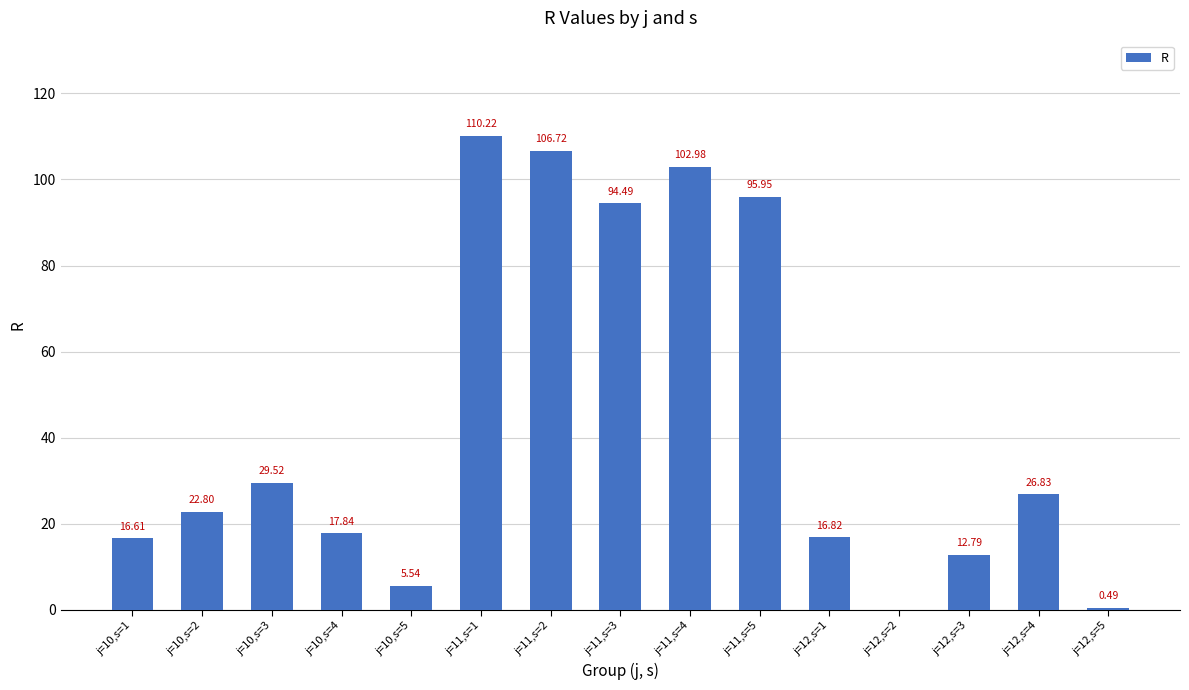

What is the sum of all values?

659.6